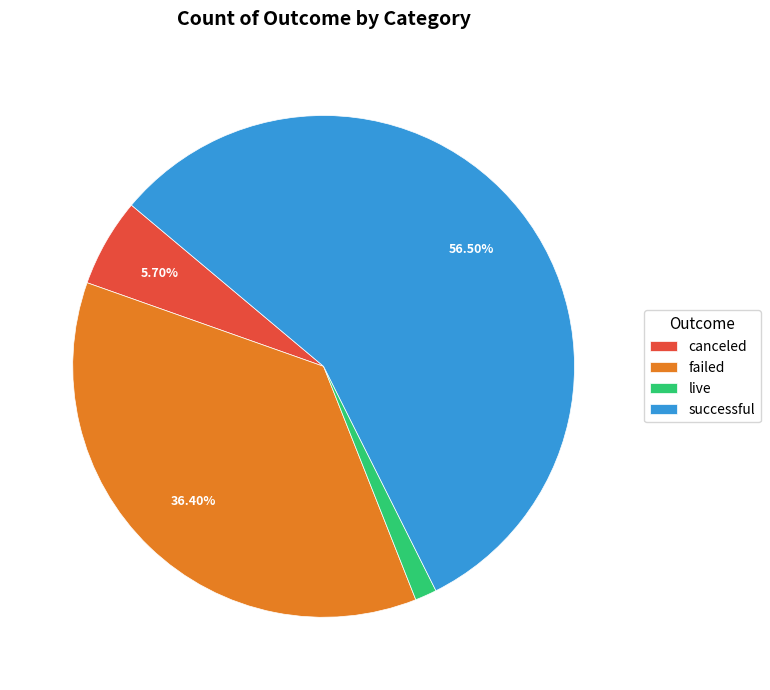

Does any single category account for the majority?

Yes